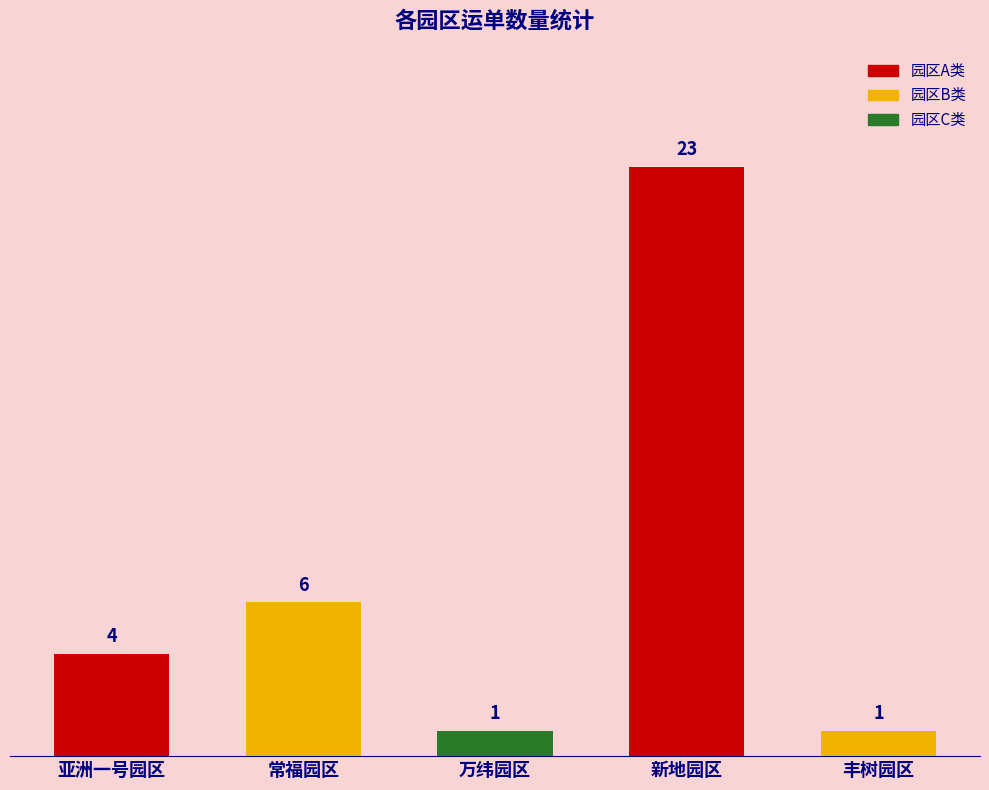

What is the ratio of the value at 丰树园区 to the value at 万纬园区?

1.0